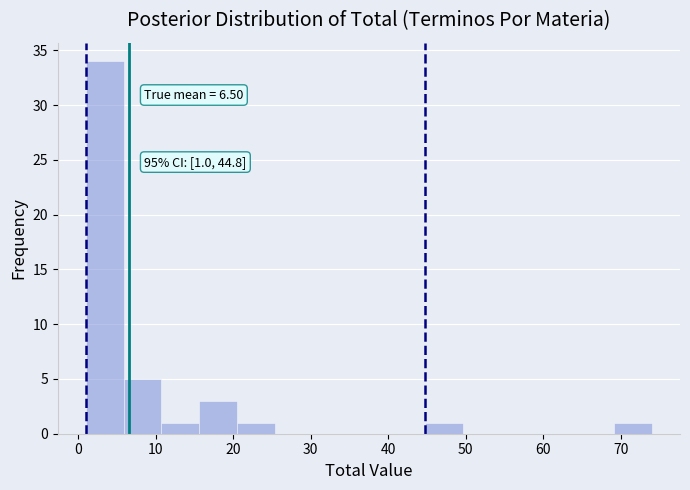

Which range on the x-axis has the tallest bar?

1 to 6